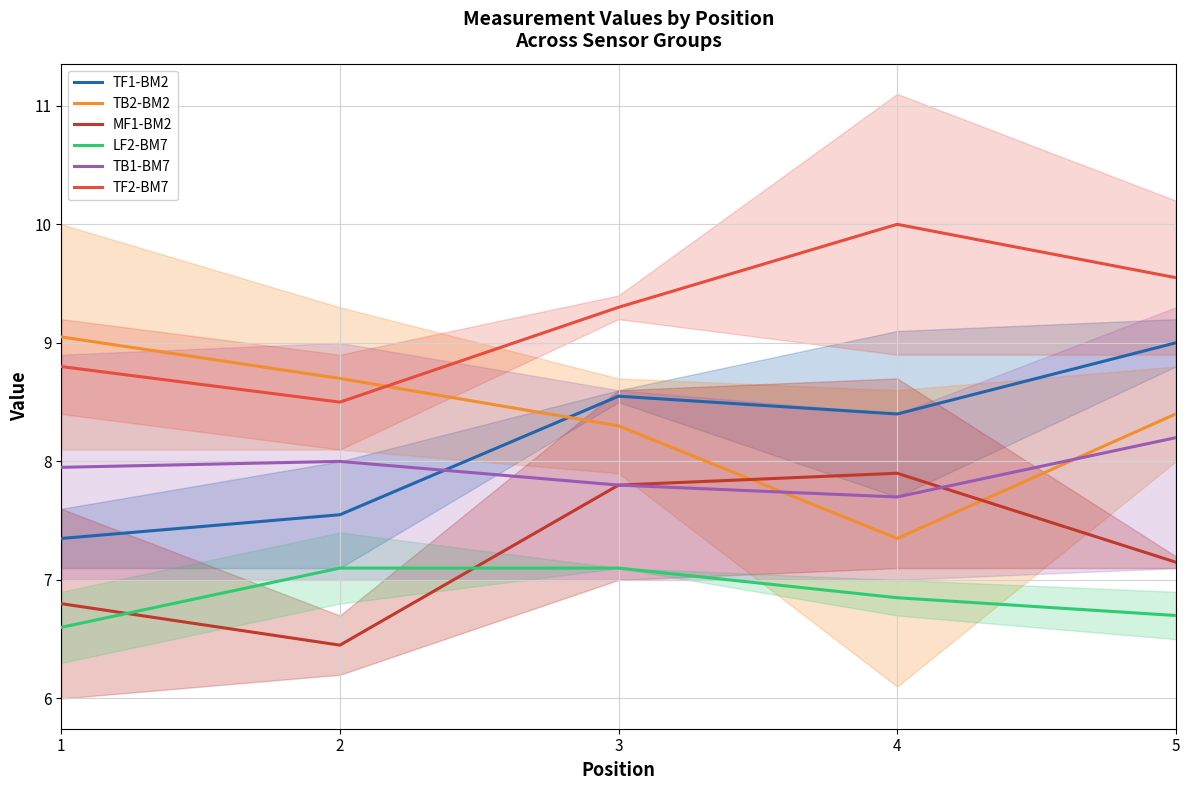

What is the value of the TF2-BM7 point at the 3rd from the left?

9.3